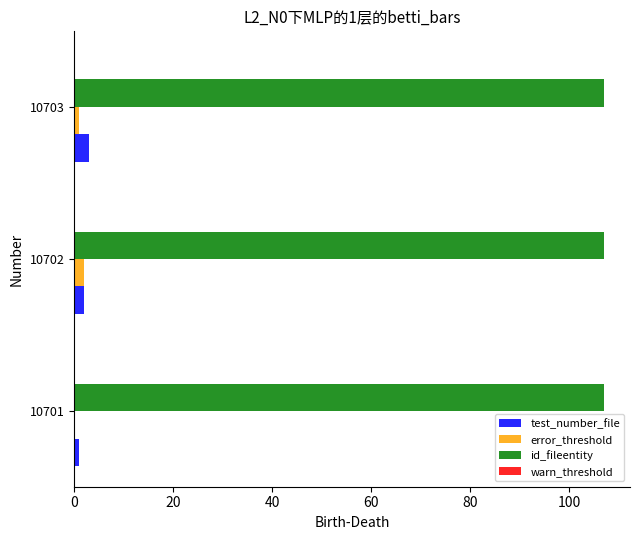

True or false: error_threshold has a value of 0 at 10701.

True